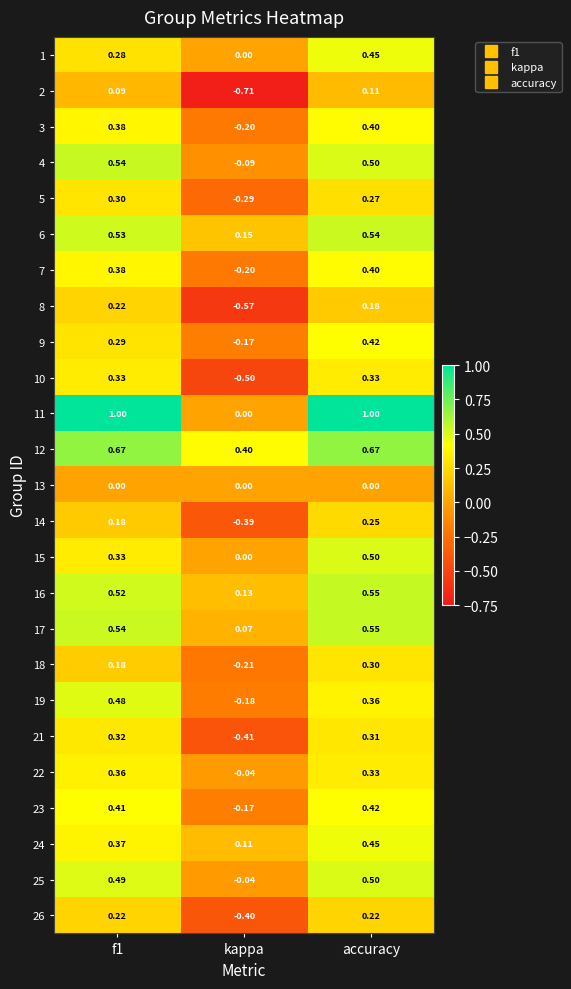

Is the value of 4 at f1 greater than the value of 12 at f1?

No